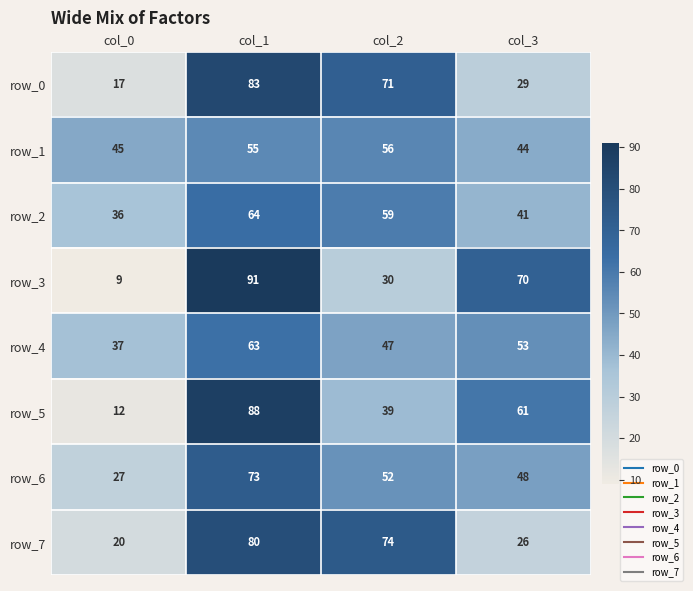

Reading left to right, list all the values displayed in this chart.

row_0: col_0=17	col_1=83	col_2=71	col_3=29
row_1: col_0=45	col_1=55	col_2=56	col_3=44
row_2: col_0=36	col_1=64	col_2=59	col_3=41
row_3: col_0=9	col_1=91	col_2=30	col_3=70
row_4: col_0=37	col_1=63	col_2=47	col_3=53
row_5: col_0=12	col_1=88	col_2=39	col_3=61
row_6: col_0=27	col_1=73	col_2=52	col_3=48
row_7: col_0=20	col_1=80	col_2=74	col_3=26